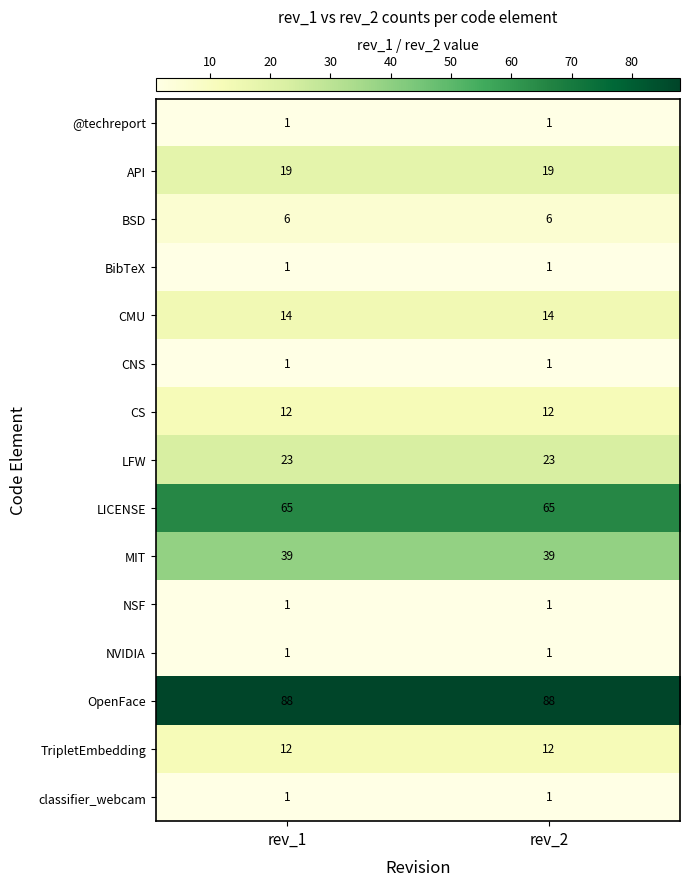

What is the total value across all series at rev_1?

284